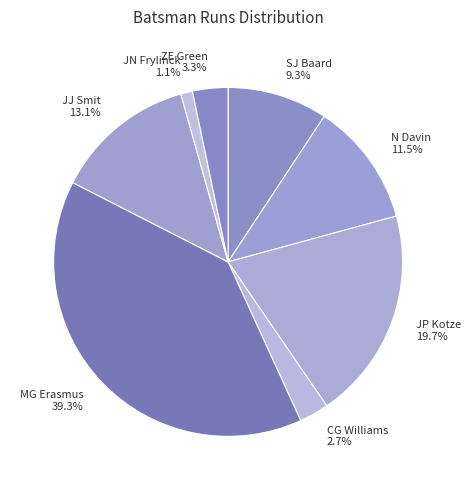

To the nearest percent, what portion does MG Erasmus represent?

39%